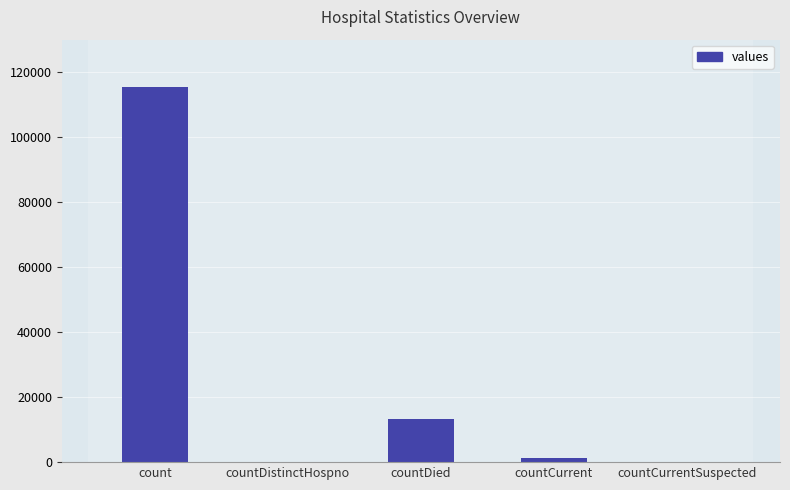

Reading left to right, transcribe all the data shown in this chart.

115379	0	13343	1383	0